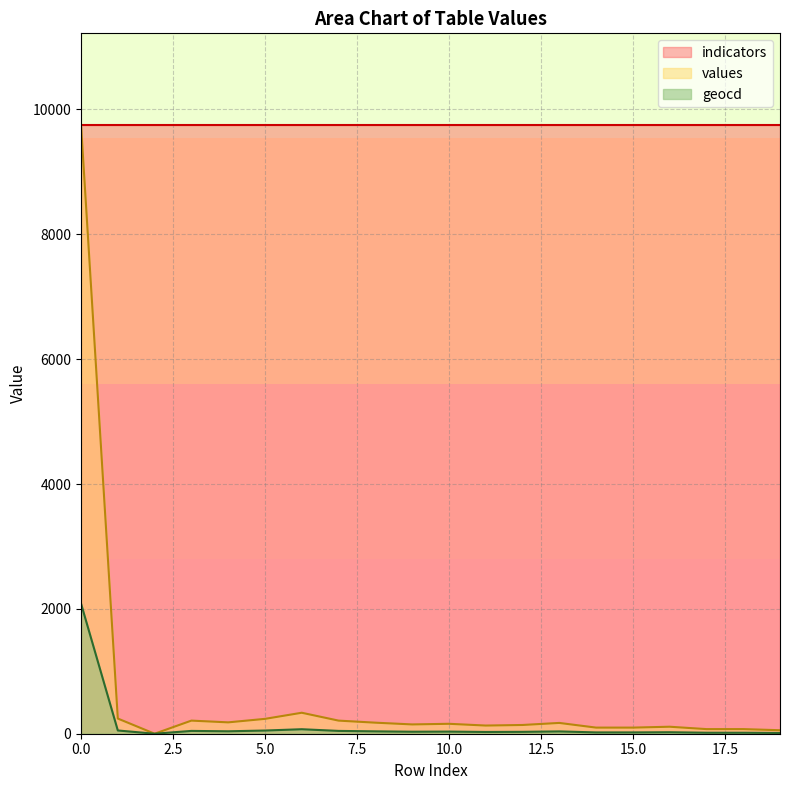

What is the difference between the second highest and minimum values in the values series?

336